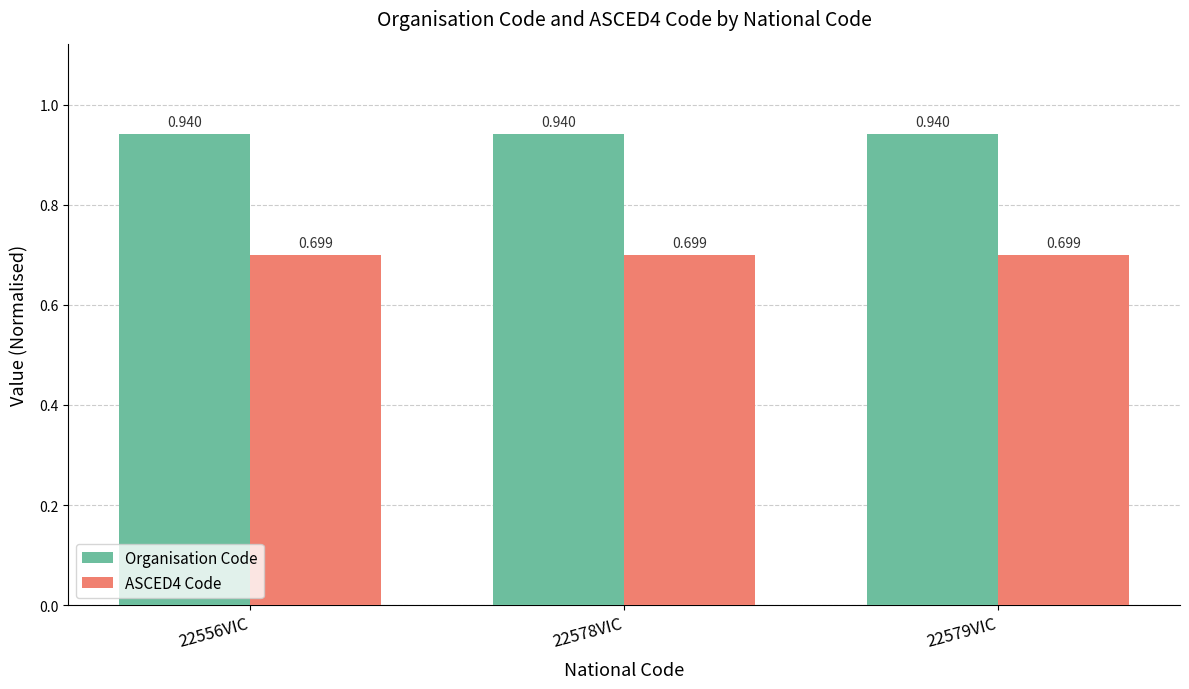

How many distinct data groups are displayed?

2